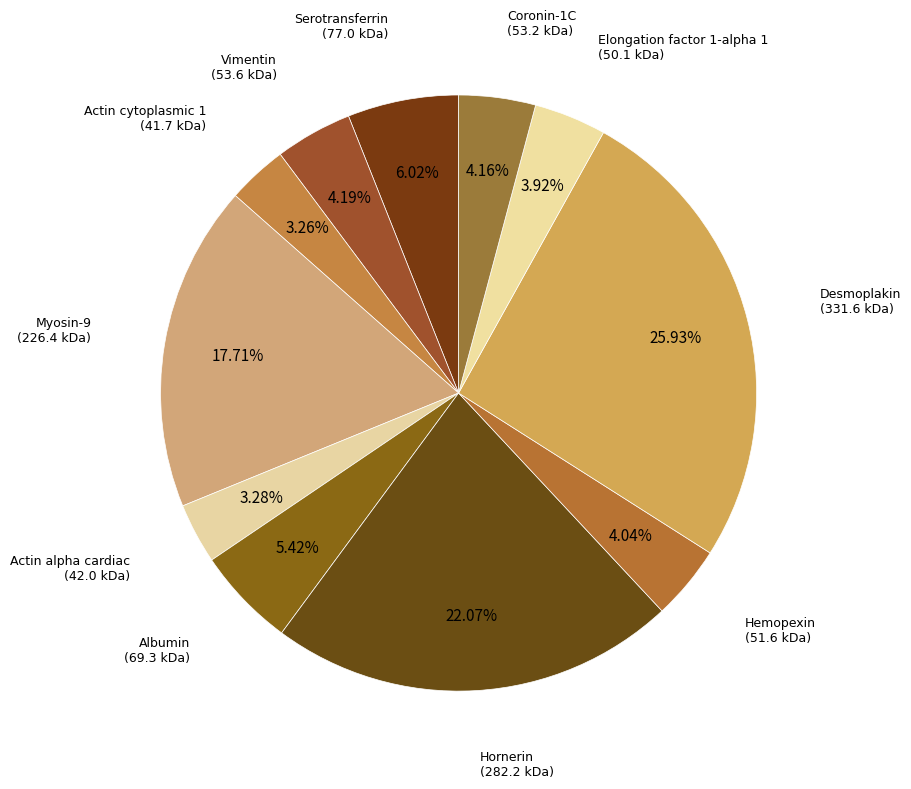

Which category has the smallest portion of the pie?

Actin cytoplasmic 1